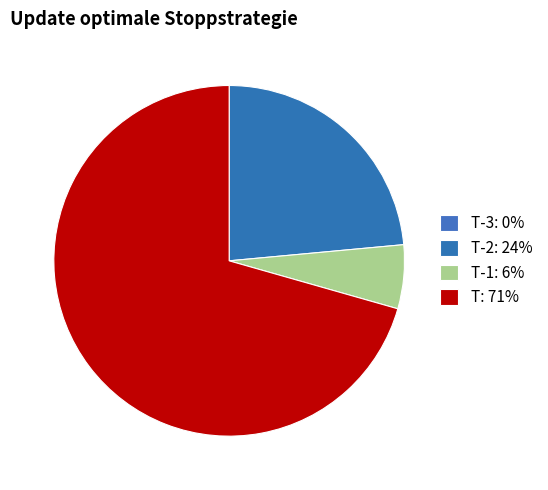

How many slices are in this pie chart?

4